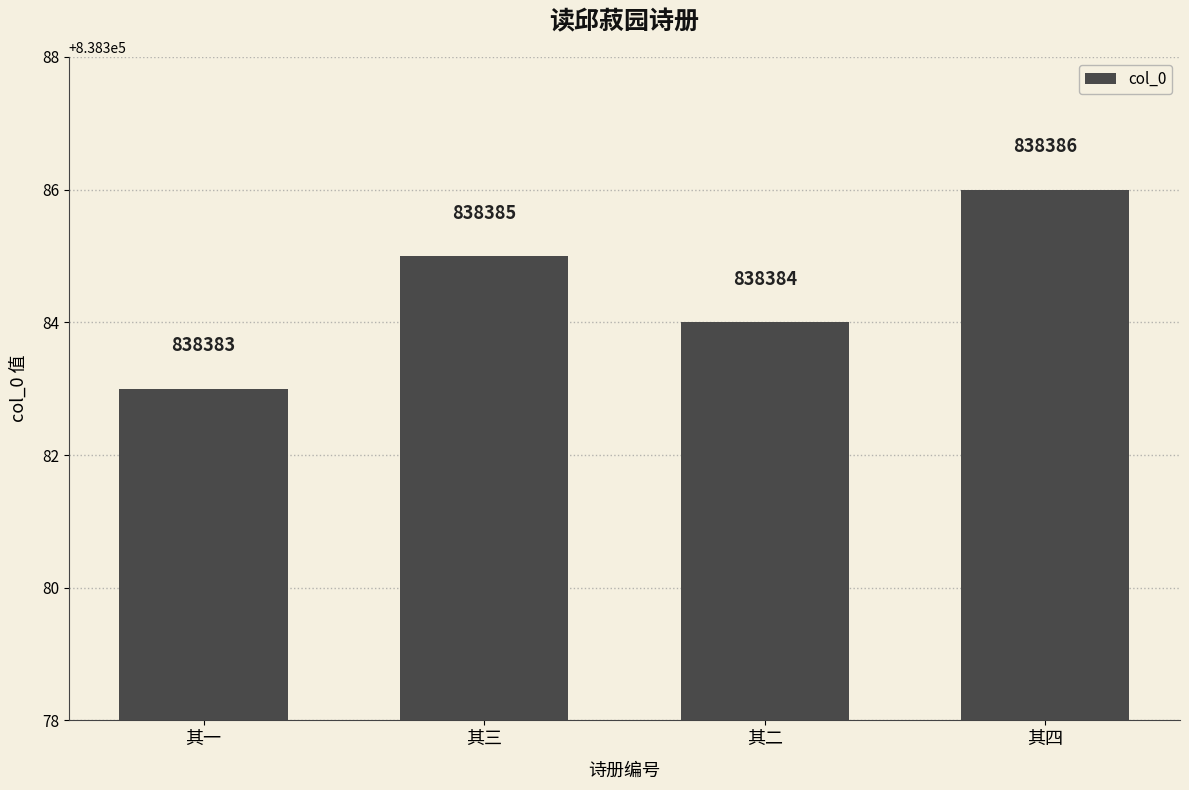

What is the ratio of the value at 其一 to the value at 其三?

1.0